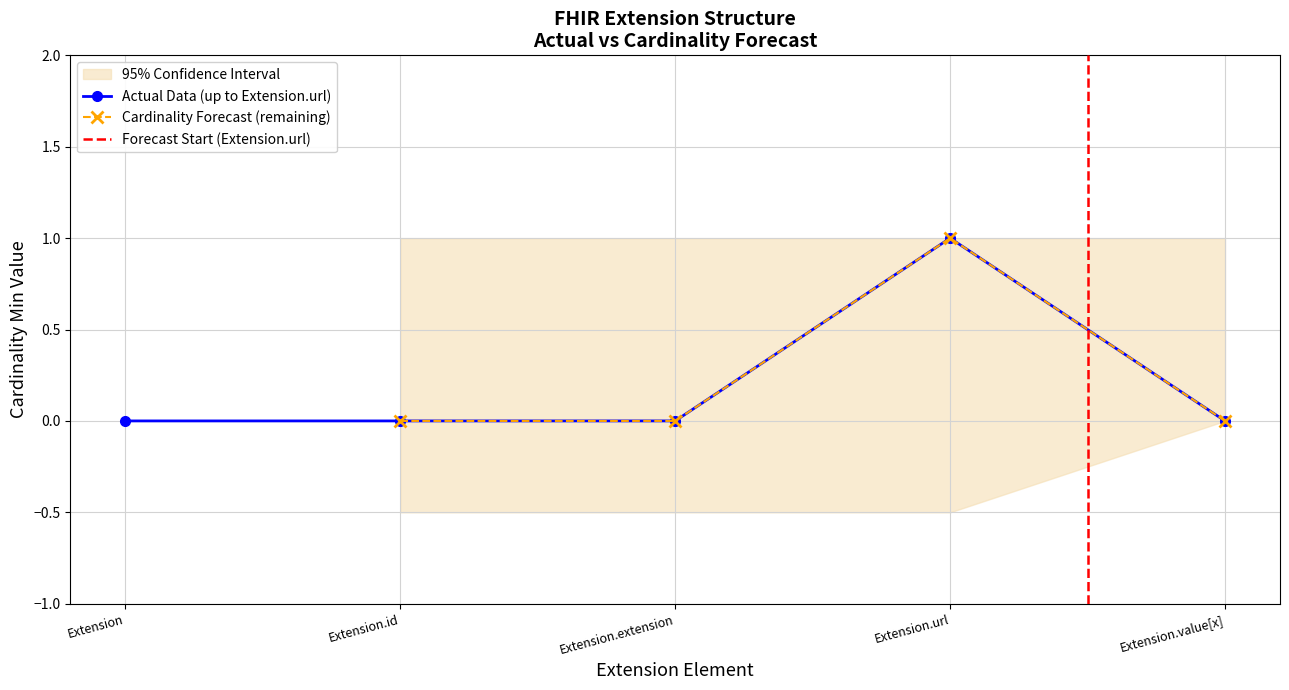

What is the sum of the CI_upper values at Extension.url and Extension.extension?

2